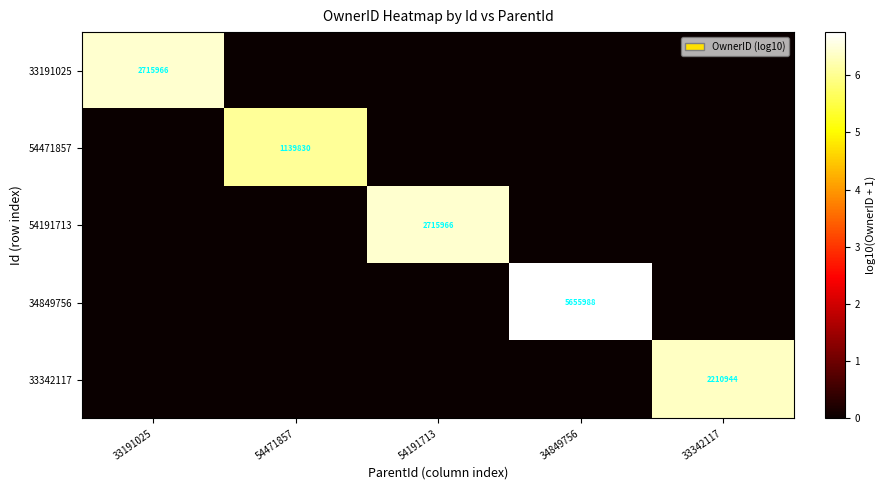

The value of 34849756 at 54471857 is 4.2. True or false?

False